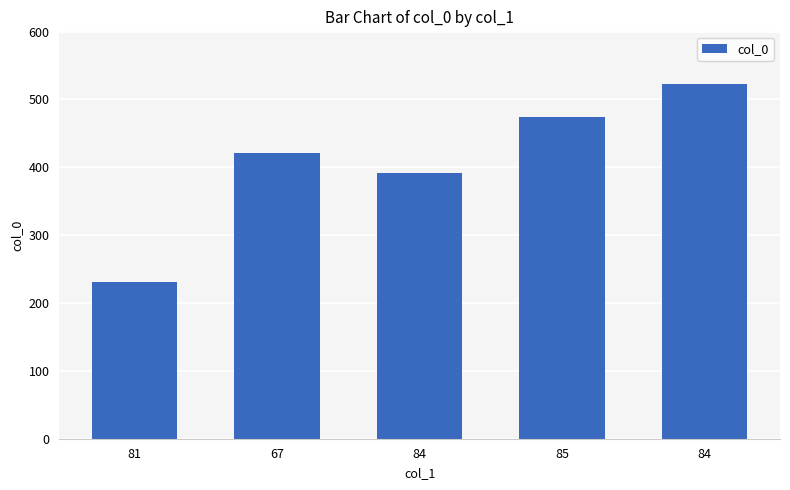

How many series are shown in this chart?

1